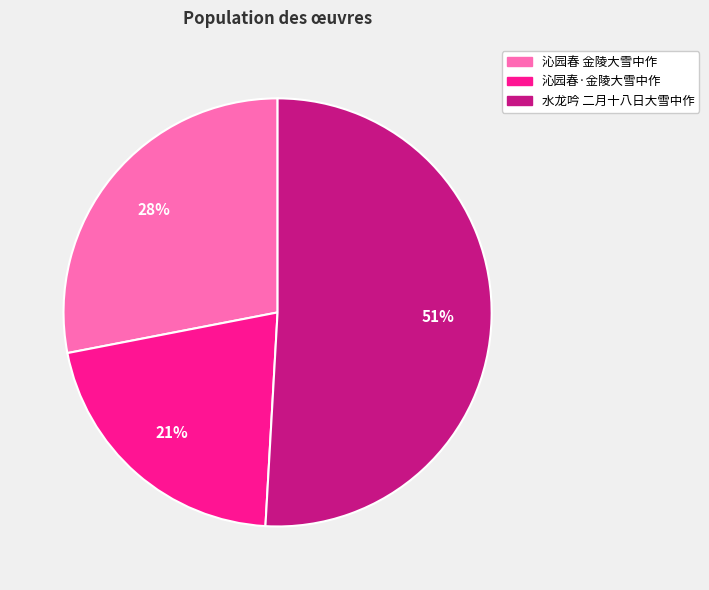

Which category has the biggest portion of the pie?

水龙吟 二月十八日大雪中作